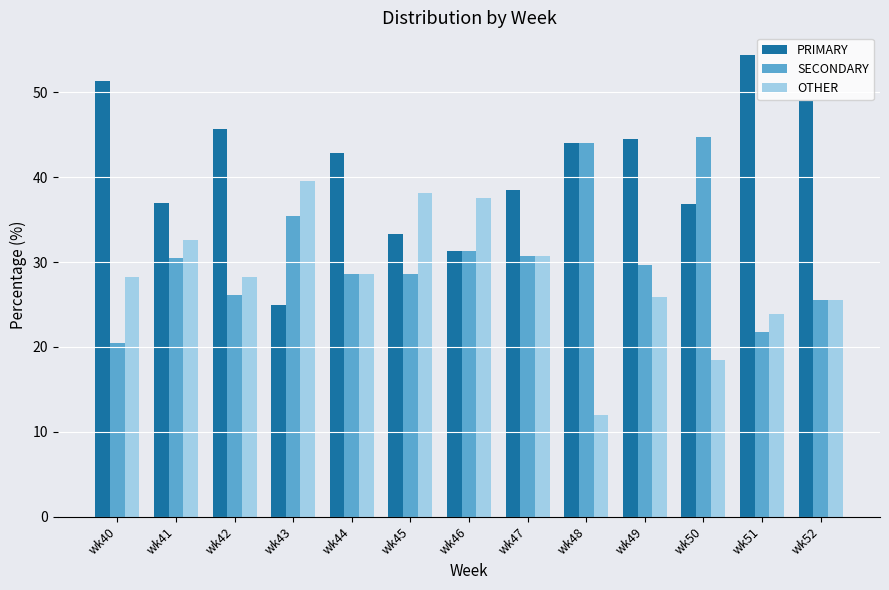

Between wk46 and wk52, which series saw the biggest shift?

PRIMARY